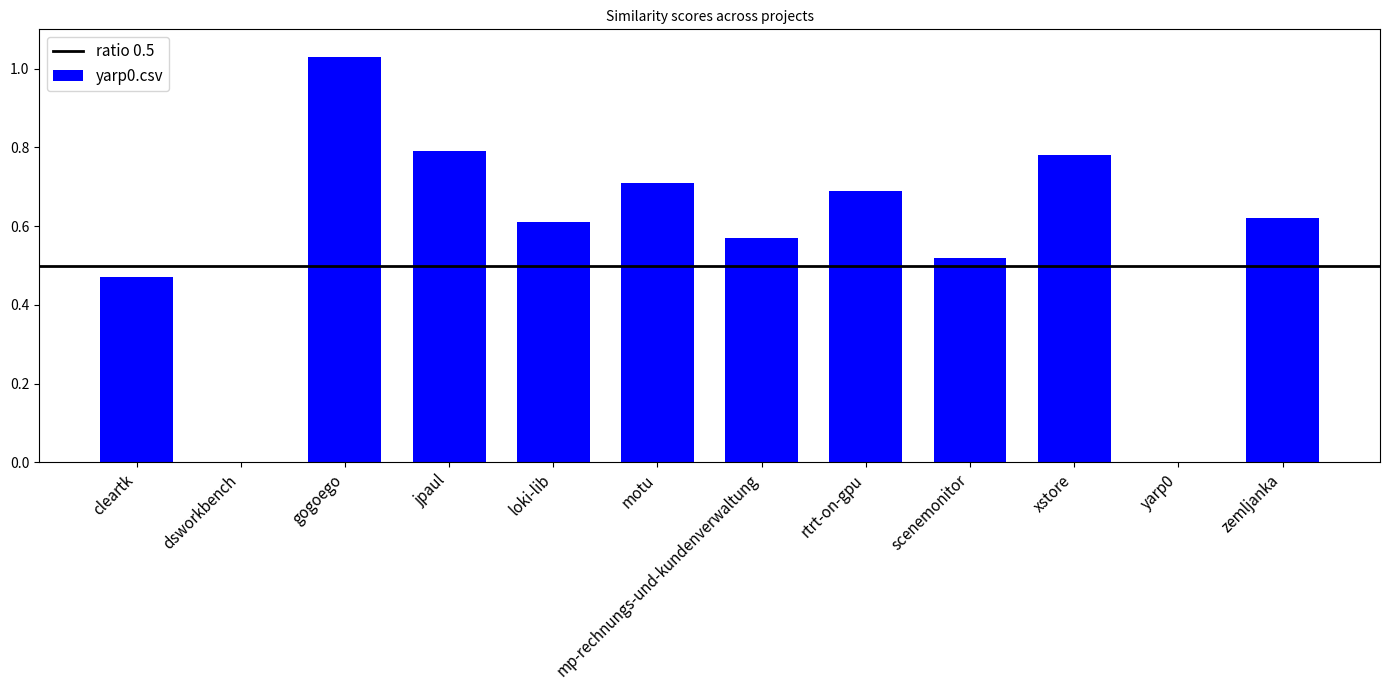

Are the bars horizontal?

No